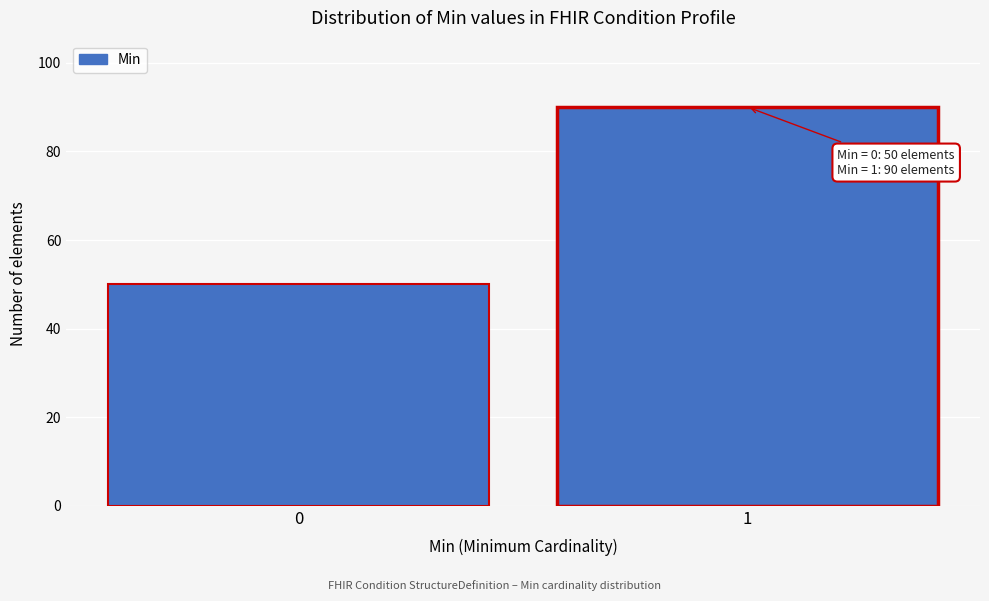

Reading left to right, list all the values displayed in this chart.

0=50	1=90